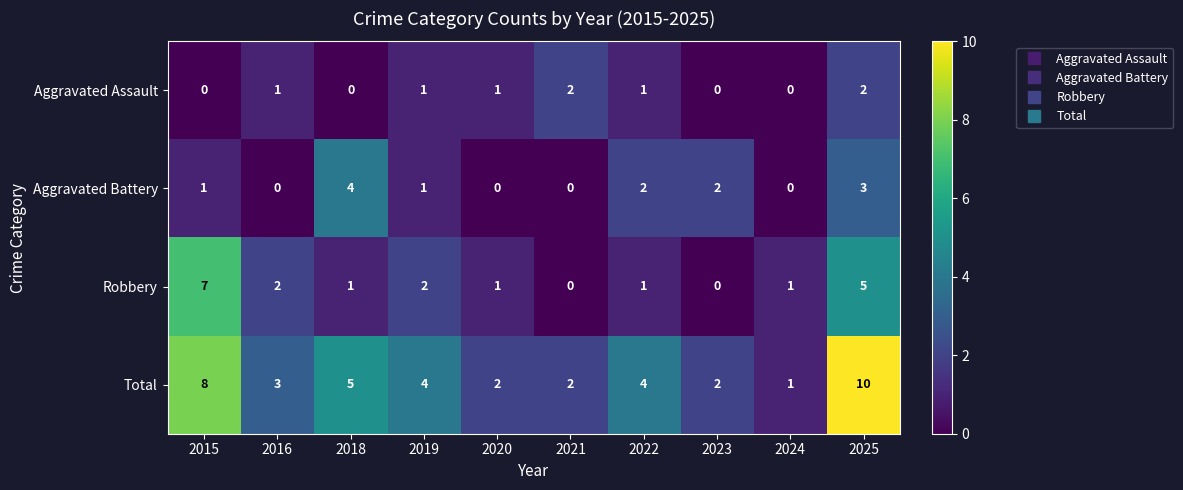

Which series has the largest total across all categories?

Total